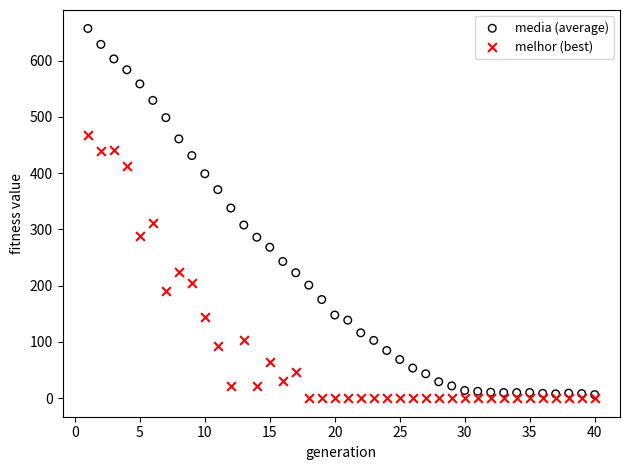

Which series reaches the minimum Y coordinate?

melhor (best)